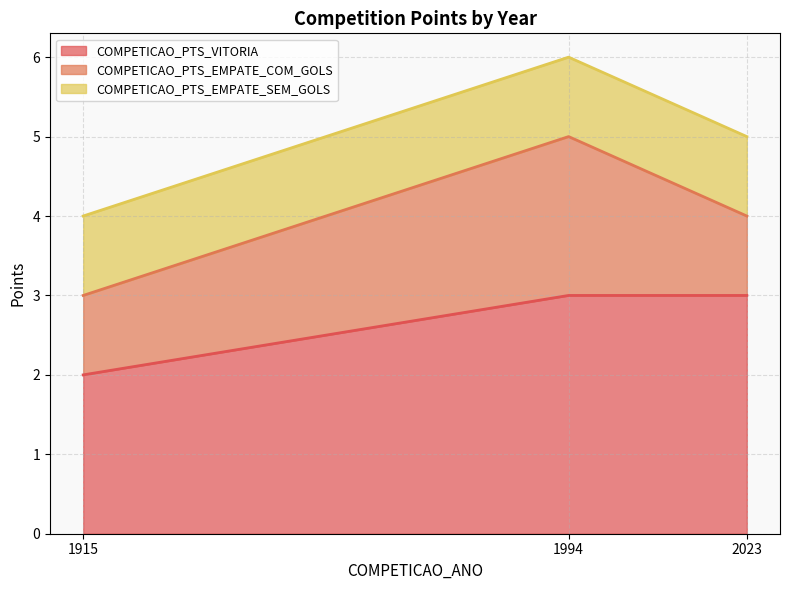

What is the total value across all series at 1994?

6